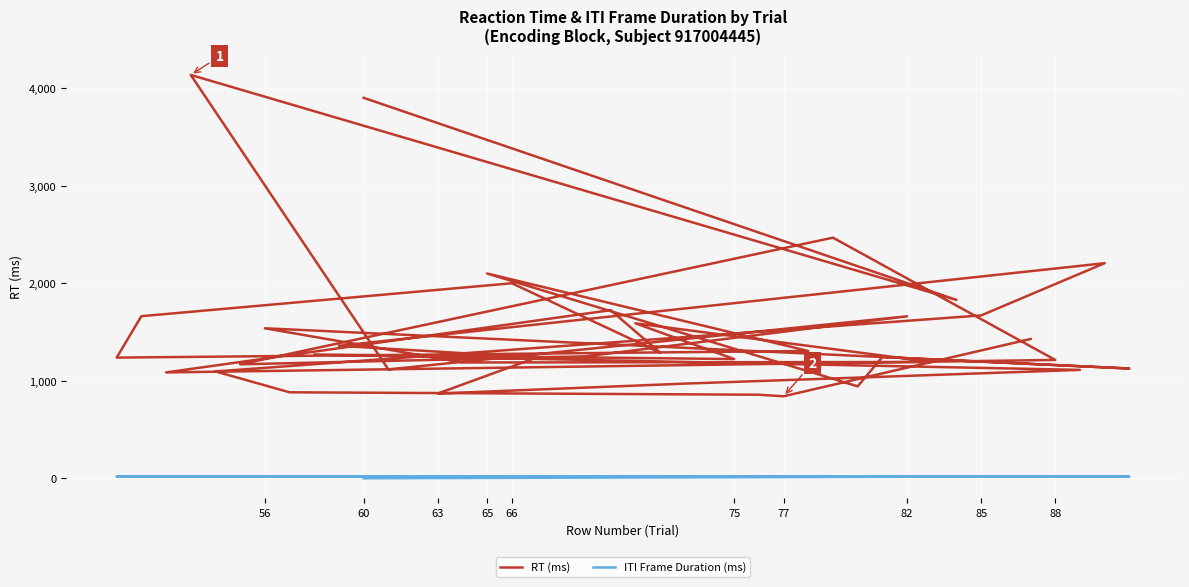

Is it true that ITI Frame Duration (ms) equals 10.0 at 29?

False